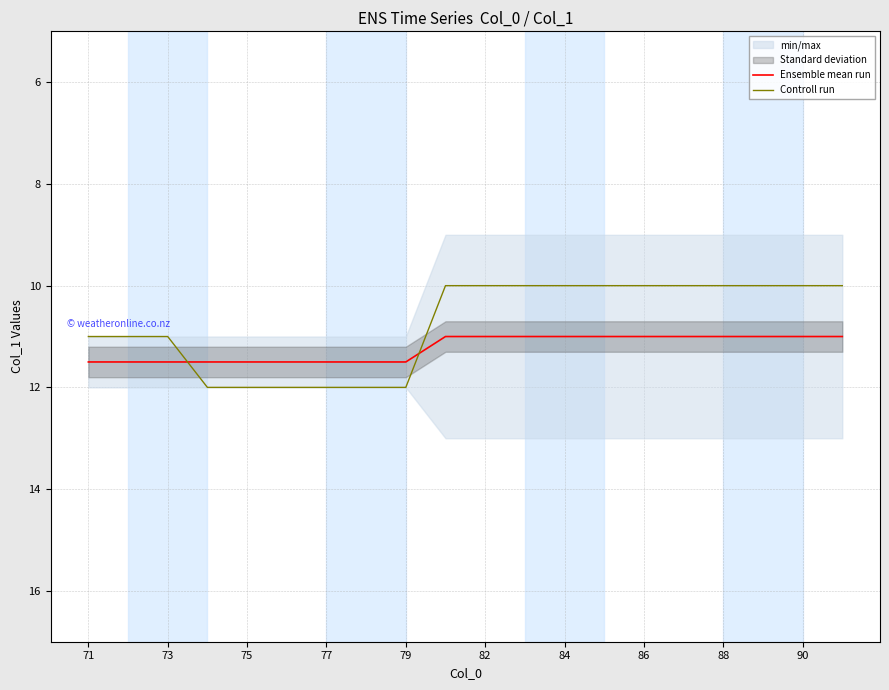

Which series has the largest total across all categories?

Ensemble mean run